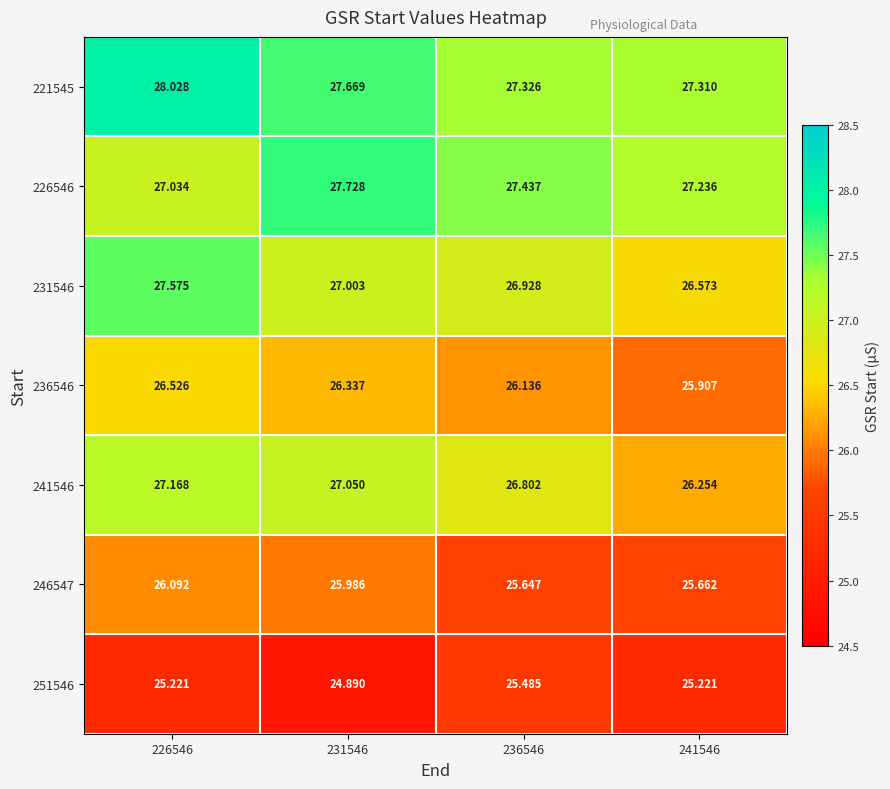

What is the spread (max minus min) of values at 226546?

2.8